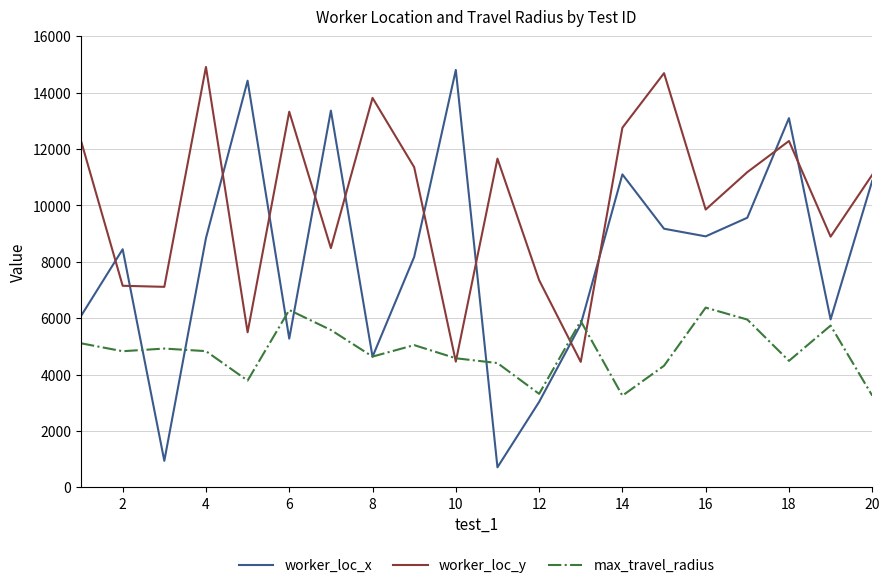

List the series in order of their overall mean, lowest first.

max_travel_radius, worker_loc_x, worker_loc_y